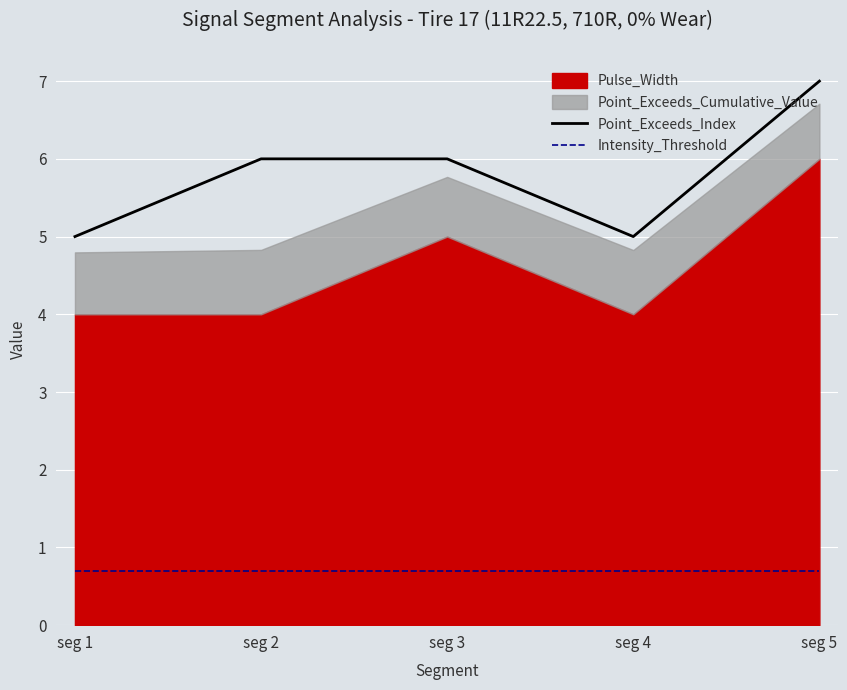

What is the average value of the Intensity_Threshold series?

0.7